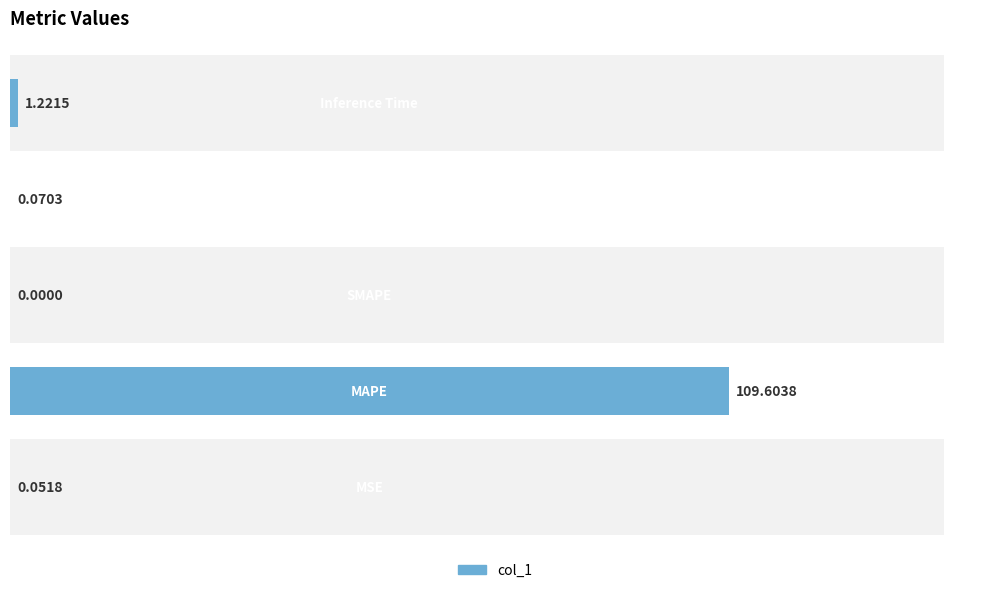

How many bars are there in total?

5